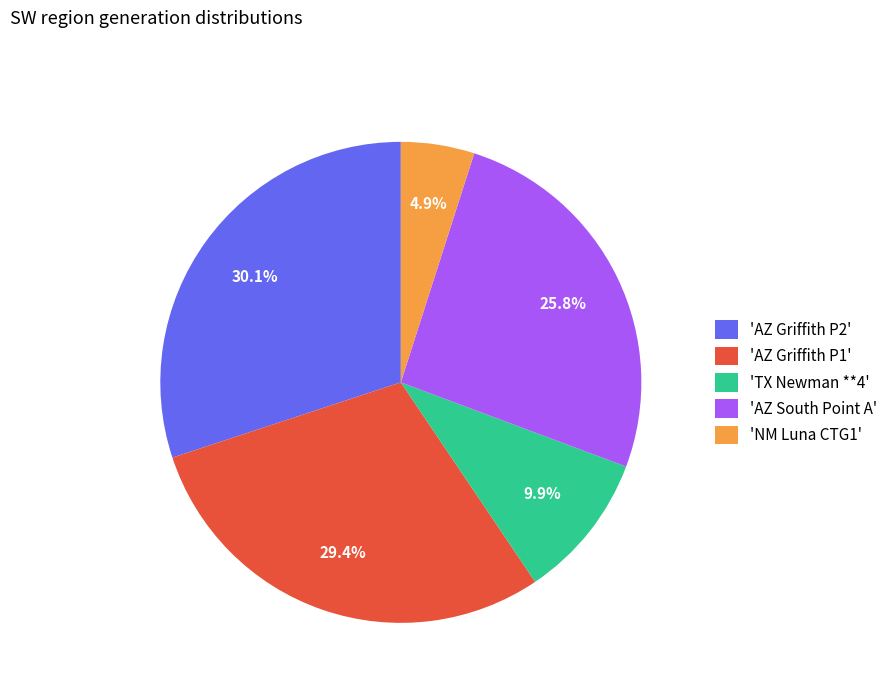

What portion of the pie excludes 'AZ South Point A'?

74.2%